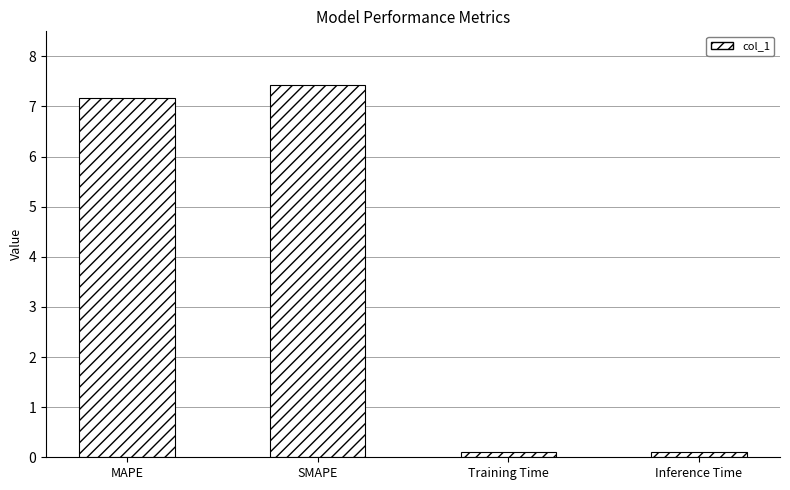

What is the difference between the second highest and second lowest values?

7.1